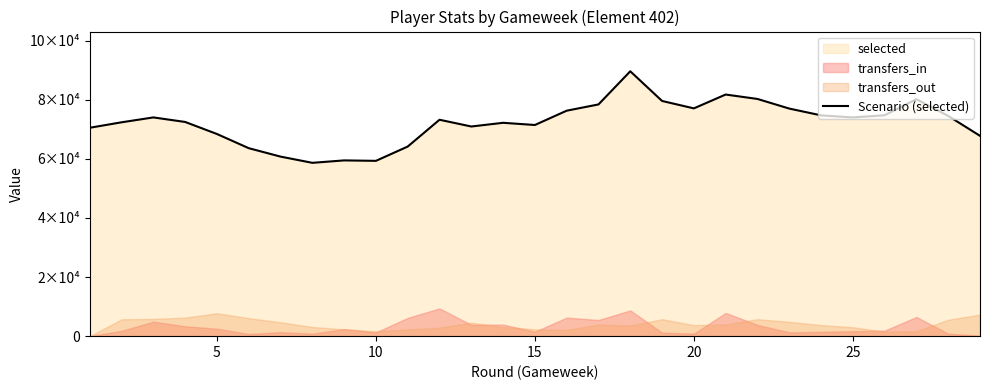

True or false: the data has more than 1 interior local peaks.

True